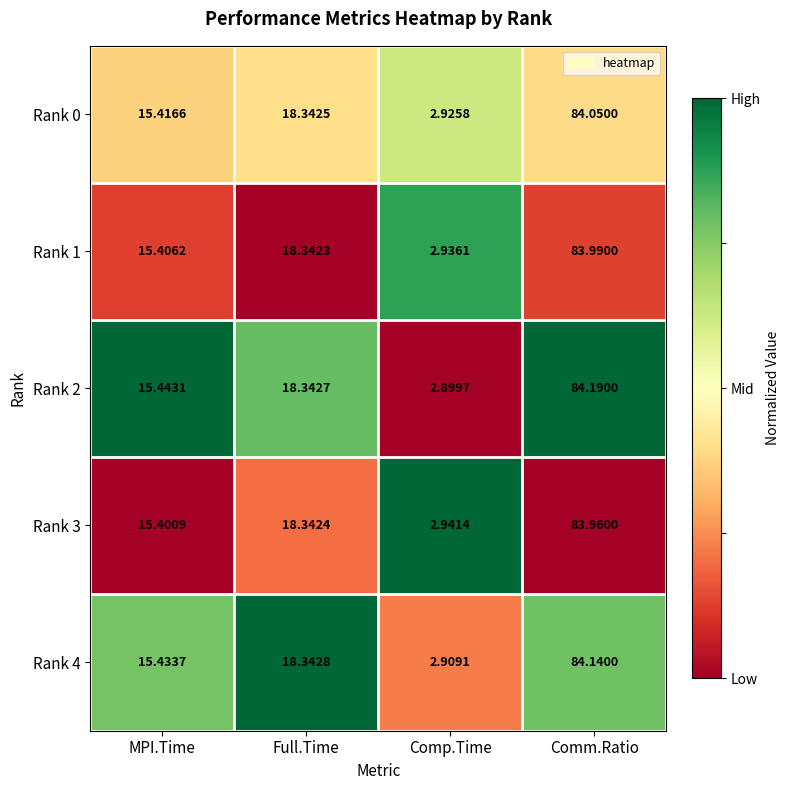

What is the total value across all series at Full.Time?

91.7